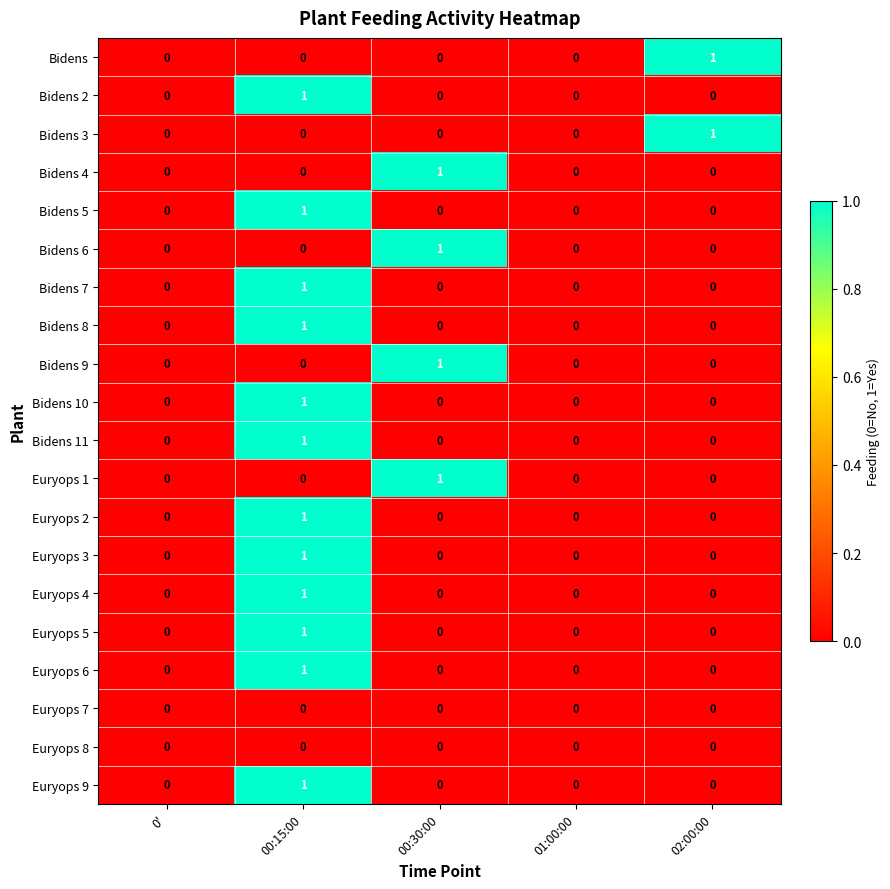

Is it true that Bidens 7 equals 0 at 00:30:00?

True